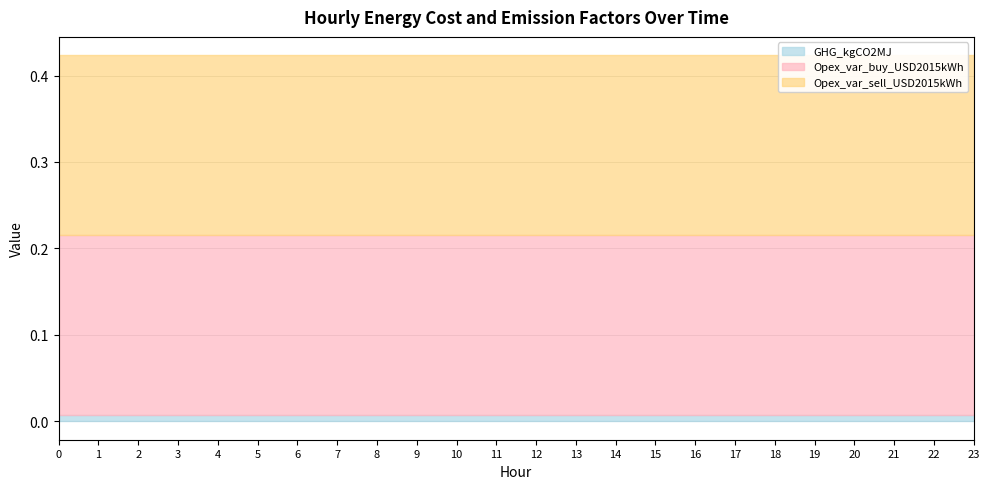

Between 9 and 2, which is larger?

9